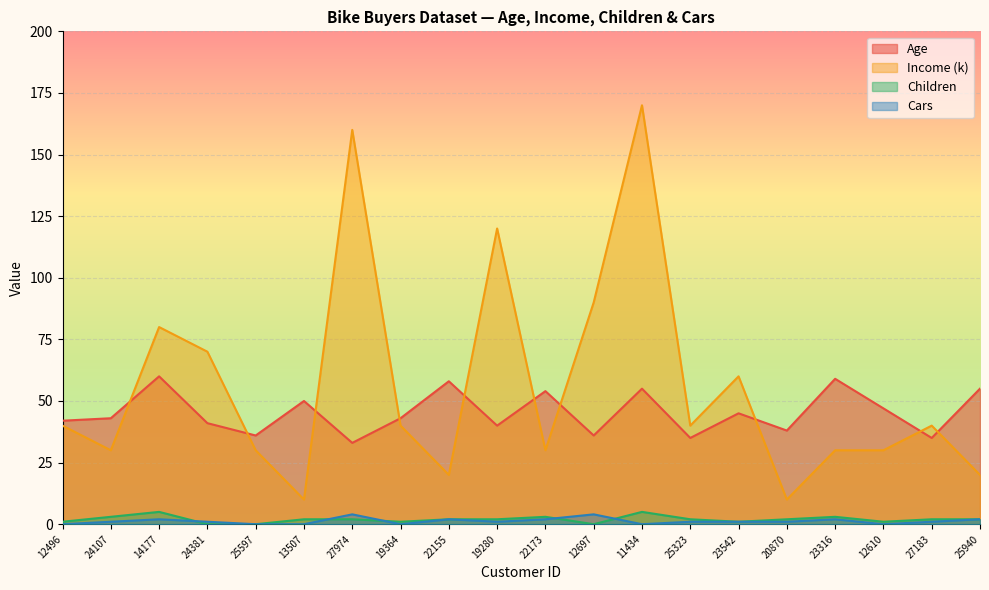

What are all the series names shown in the legend?

Age, Income (k), Children, Cars